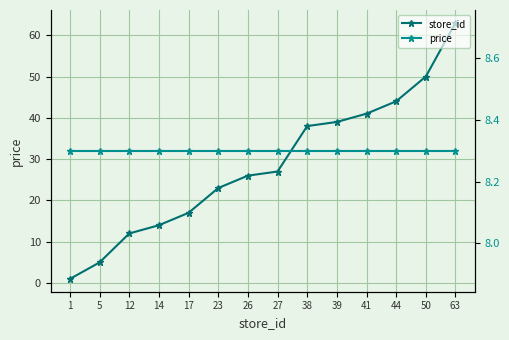

Reading left to right, what are all the values shown in this chart?

store_id: 1.0	5.0	12.0	14.0	17.0	23.0	26.0	27.0	38.0	39.0	41.0	44.0	50.0	63.0
price: 8.3	8.3	8.3	8.3	8.3	8.3	8.3	8.3	8.3	8.3	8.3	8.3	8.3	8.3